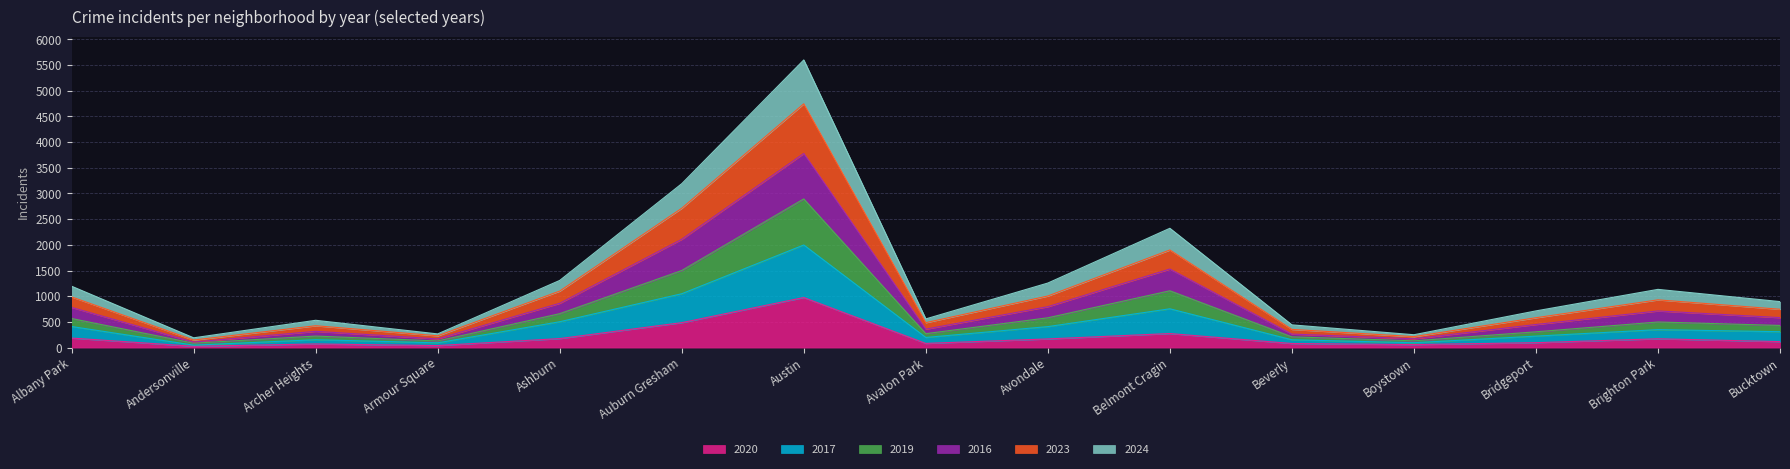

Which category has the highest value in the 2020 series?

Austin